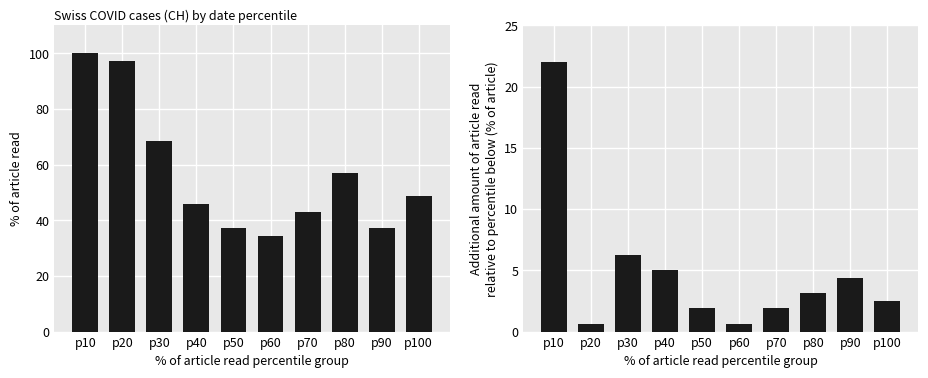

Which series has the widest spread of values?

CH